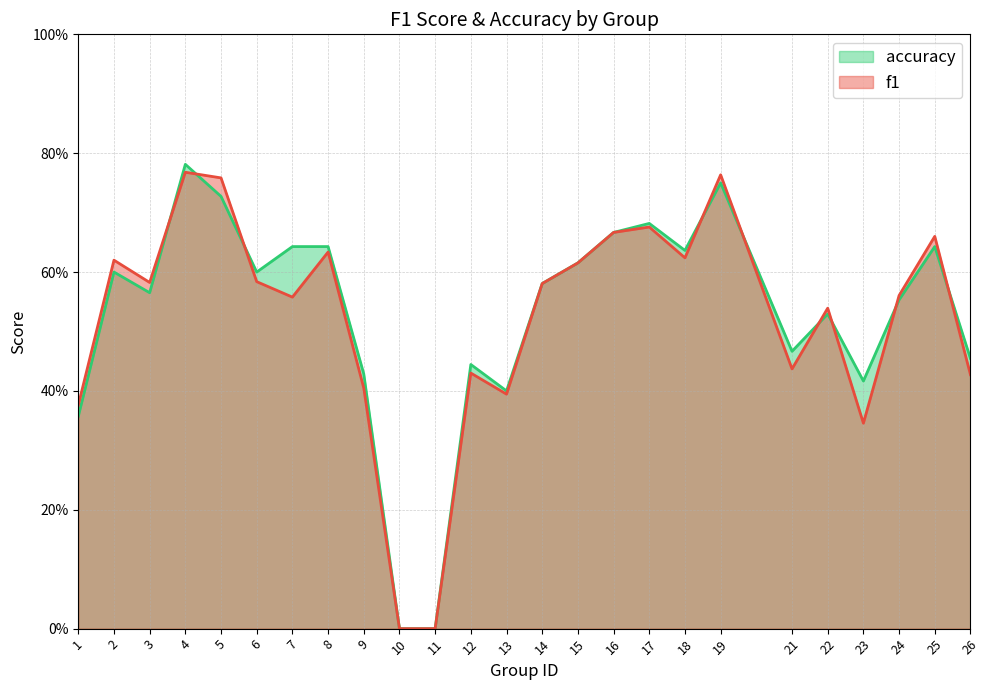

What are all the series names shown in the legend?

accuracy, f1